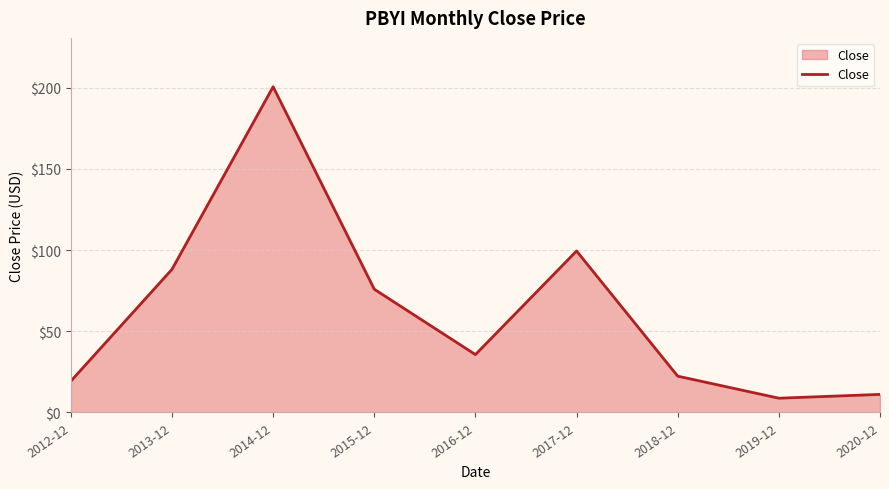

How many values are below 35?

4